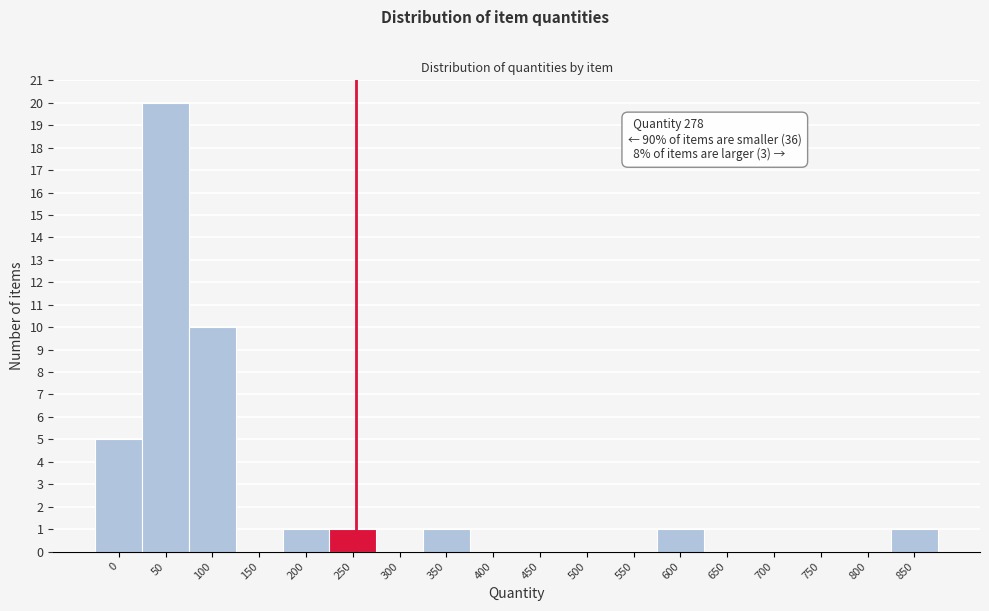

Reading left to right, transcribe all the data shown in this chart.

0=5	50=20	100=10	150=0	200=1	250=1	300=0	350=1	400=0	450=0	500=0	550=0	600=1	650=0	700=0	750=0	800=0	850=1